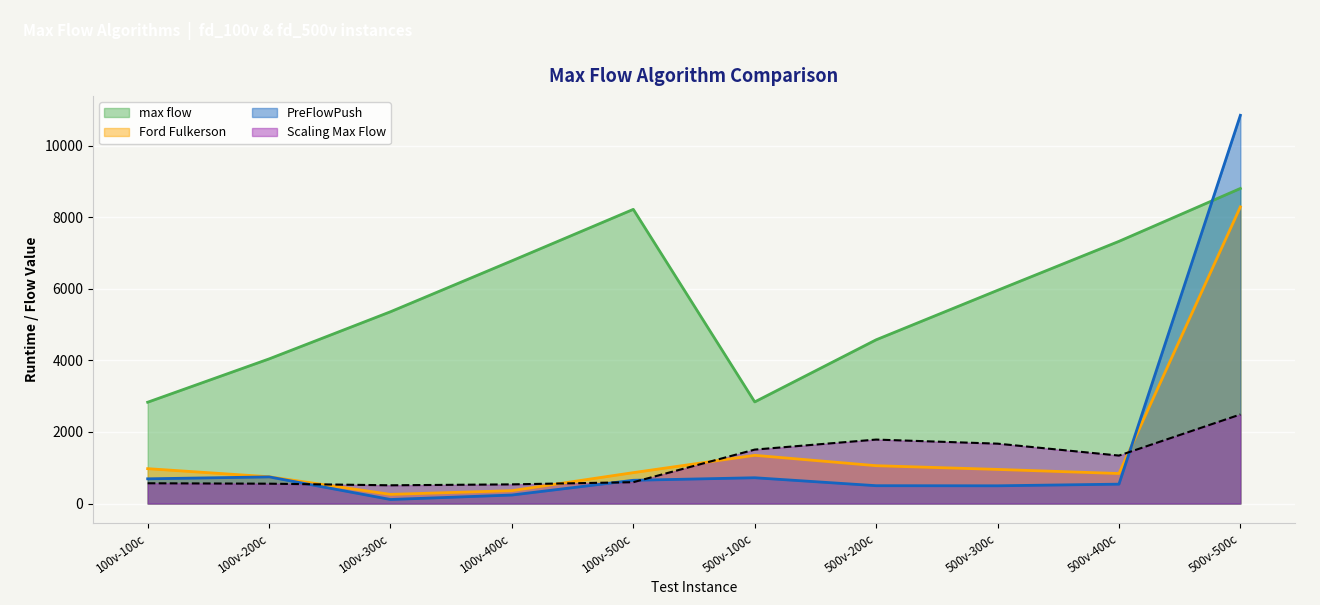

Reading left to right, what are all the values shown in this chart?

PreFlowPush: 100v-100c=691	100v-200c=745	100v-300c=113	100v-400c=238	100v-500c=650	500v-100c=721	500v-200c=499	500v-300c=496	500v-400c=542	500v-500c=10852
Ford Fulkerson: 100v-100c=975	100v-200c=749	100v-300c=256	100v-400c=360	100v-500c=864	500v-100c=1348	500v-200c=1058	500v-300c=954	500v-400c=839	500v-500c=8292
max flow: 100v-100c=2832	100v-200c=4043	100v-300c=5361	100v-400c=6785	100v-500c=8223	500v-100c=2841	500v-200c=4577	500v-300c=5960	500v-400c=7329	500v-500c=8807
Scaling Max Flow: 100v-100c=567	100v-200c=555	100v-300c=510	100v-400c=536	100v-500c=597	500v-100c=1508	500v-200c=1788	500v-300c=1674	500v-400c=1341	500v-500c=2490